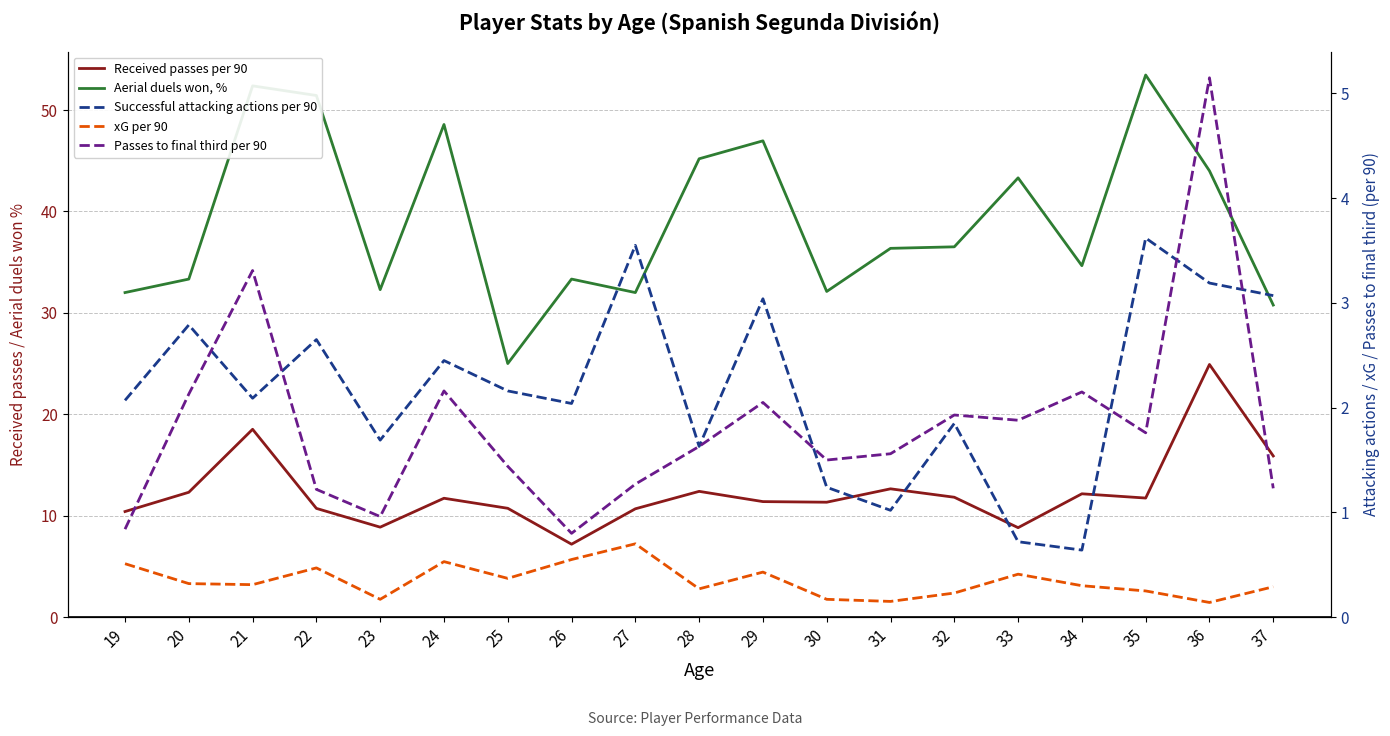

True or false: Passes to final third per 90 has a value of 1.6 at 22.

False